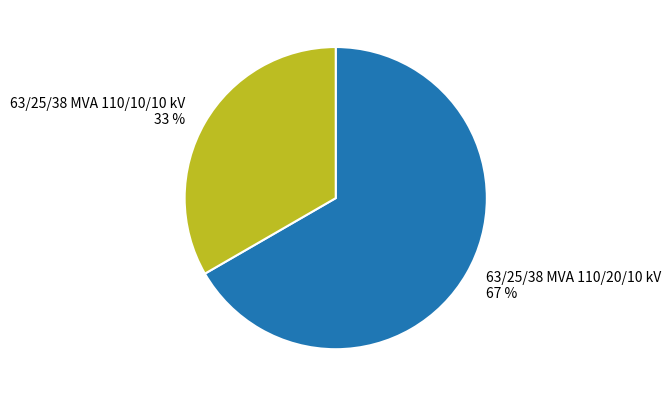

What is the smallest slice in the pie chart?

63/25/38 MVA 110/10/10 kV